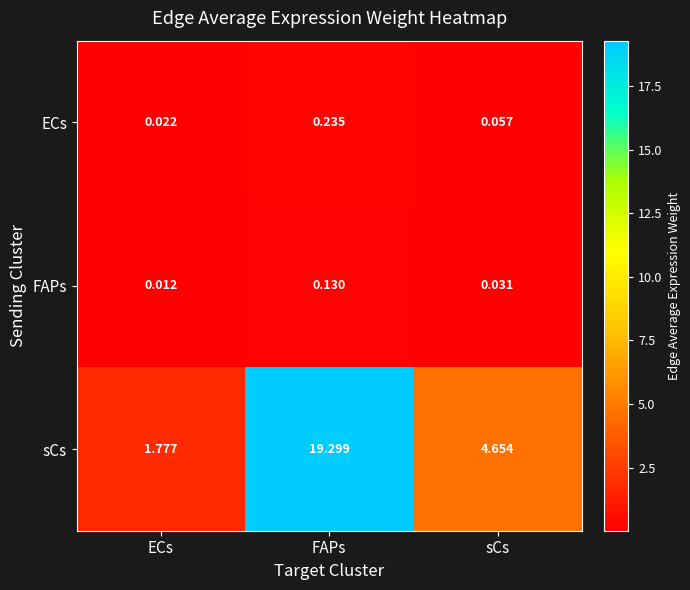

Which series has the largest total across all categories?

sCs